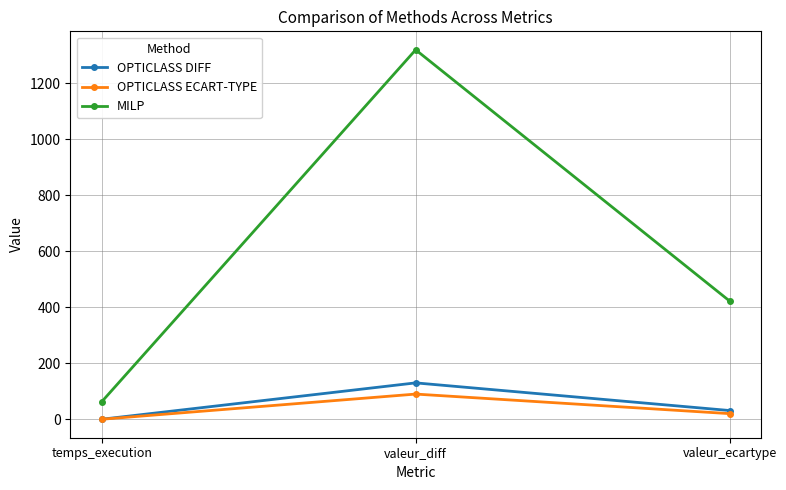

What is the label of the 1st point from the left?

temps_execution